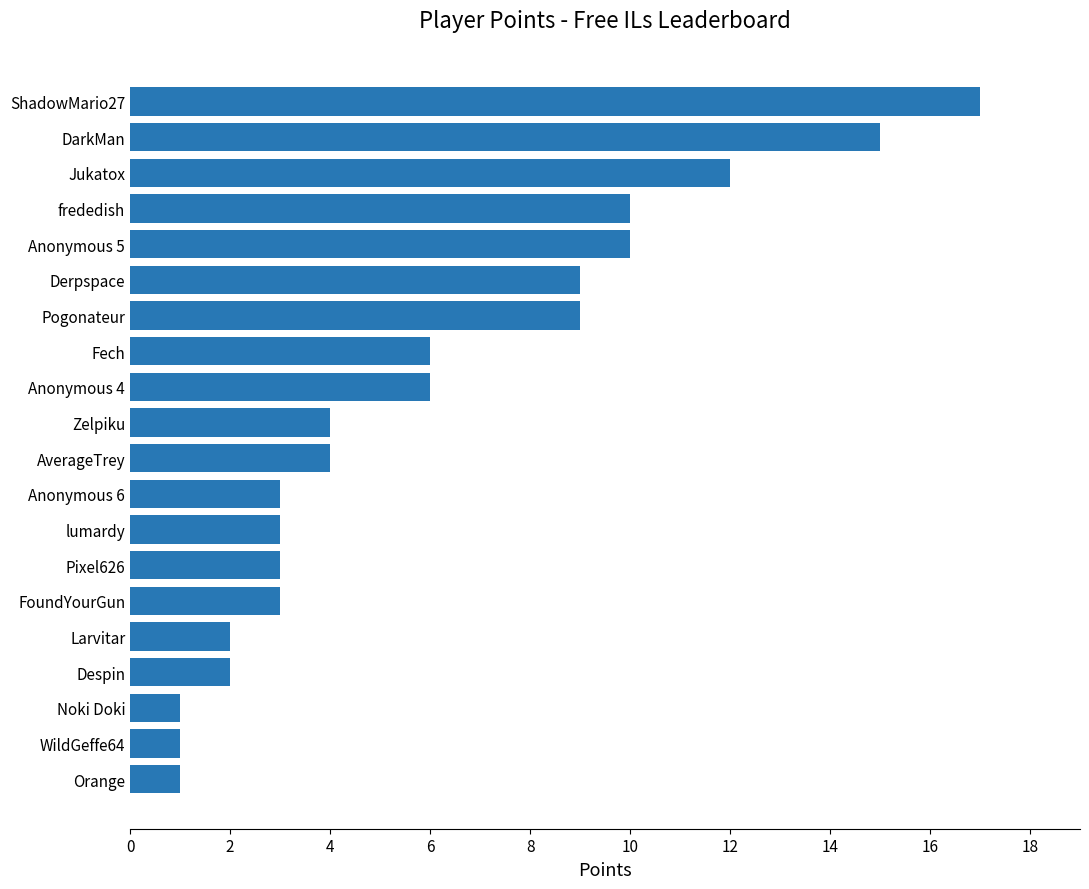

What is the sum of all values?

121